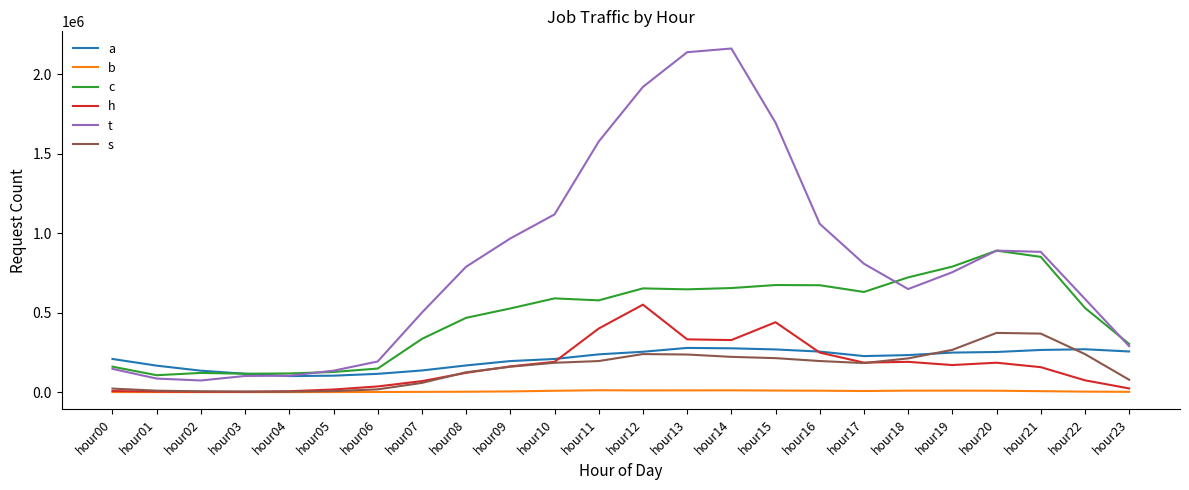

What is the sum of all c values?

11404041